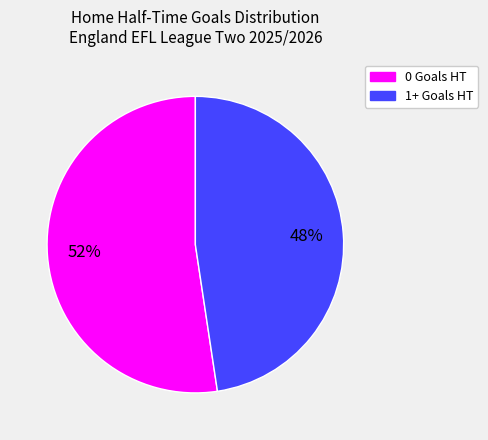

Is the sum of 1+ Goals HT and 0 Goals HT greater than half?

Yes